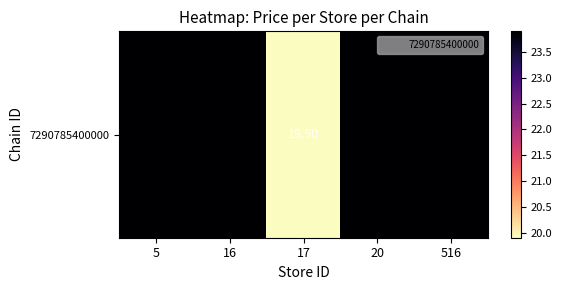

How many values are below 23?

1